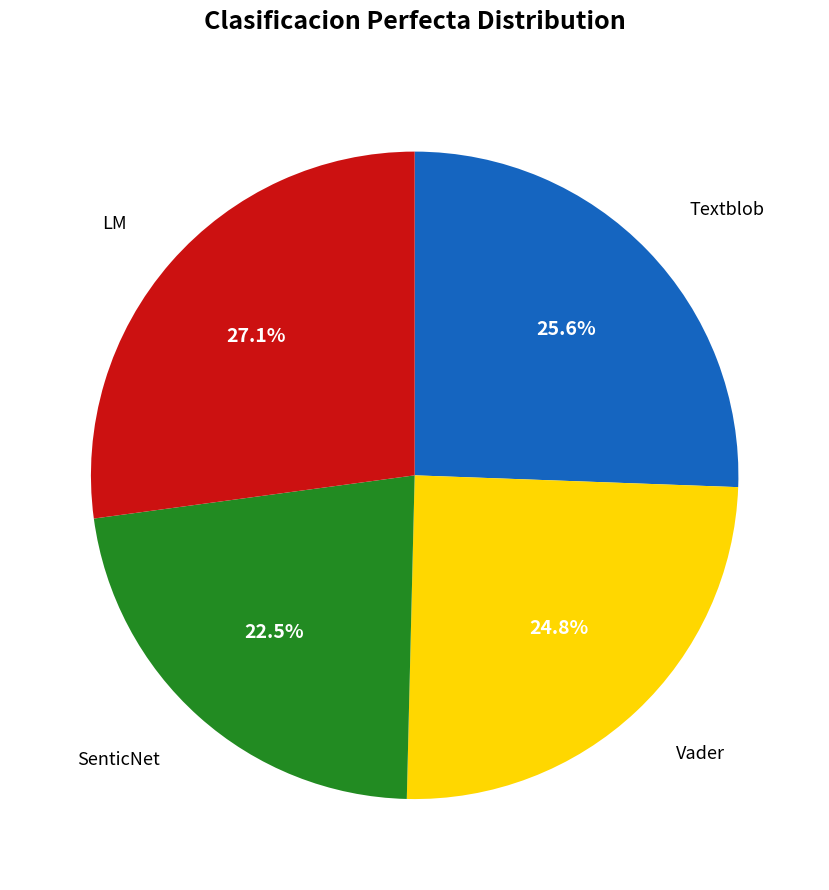

How many slices are in this pie chart?

4